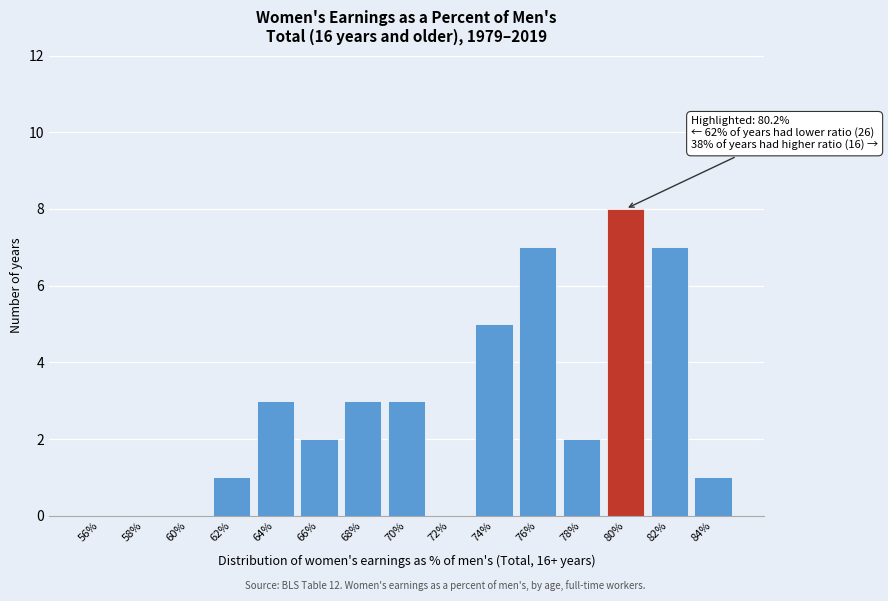

Reading left to right, list all the values displayed in this chart.

56%=0	58%=0	60%=0	62%=1	64%=3	66%=2	68%=3	70%=3	72%=0	74%=5	76%=7	78%=2	80%=8	82%=7	84%=1